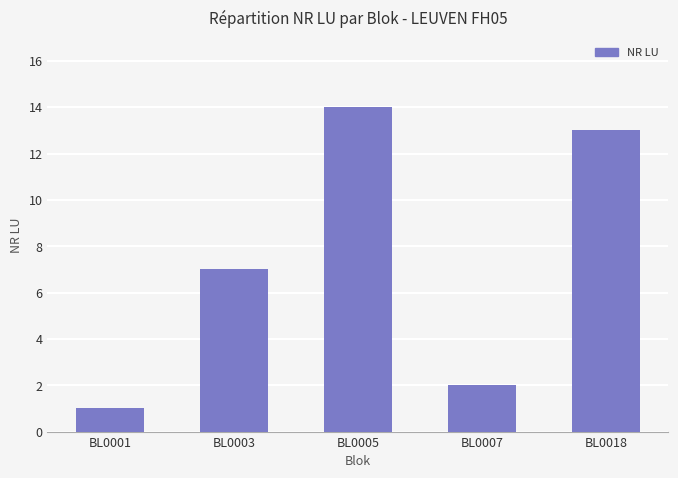

Is it true that the value at BL0005 is 4?

False